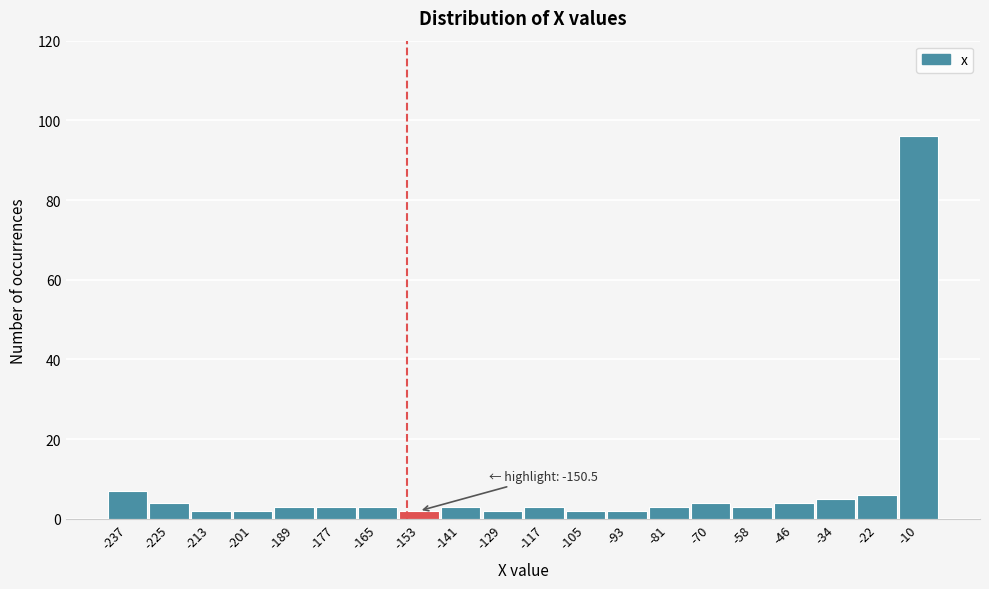

Reading left to right, extract all data points from this chart.

-237=7	-225=4	-213=2	-201=2	-189=3	-177=3	-165=3	-153=2	-141=3	-129=2	-117=3	-105=2	-93=2	-81=3	-70=4	-58=3	-46=4	-34=5	-22=6	-10=96